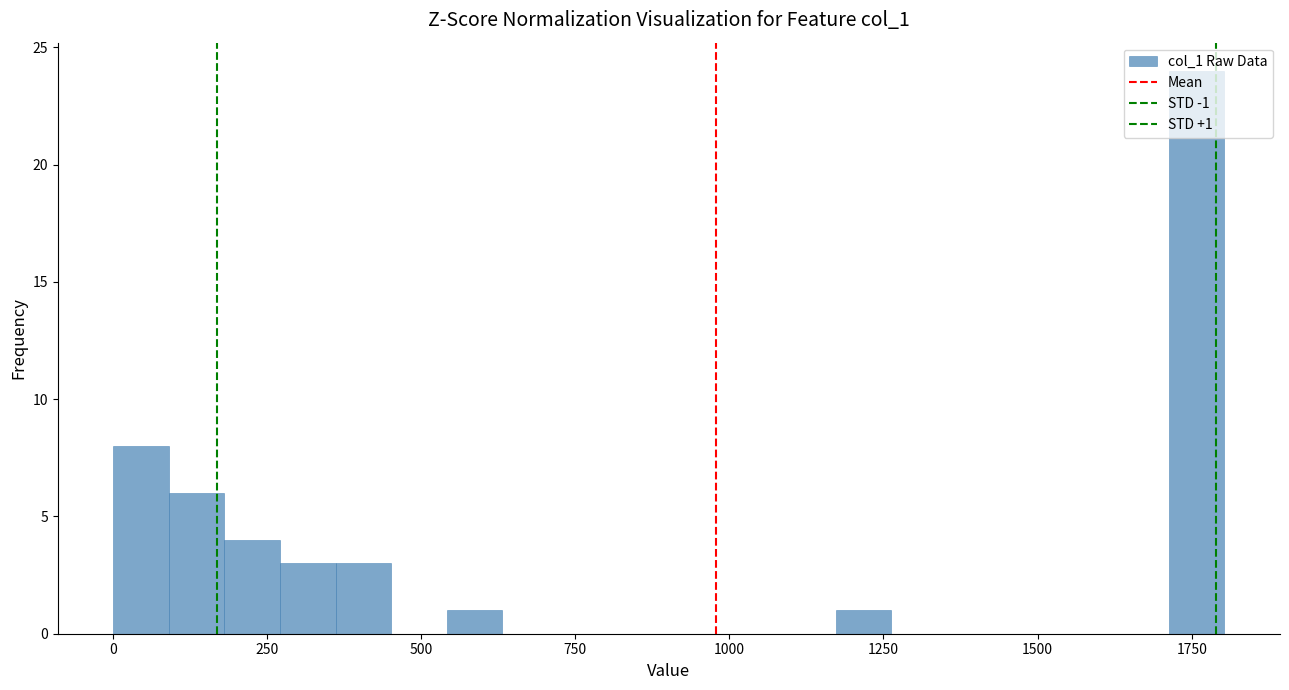

Around what value on the x-axis is the tallest bar? Give the approximate position of its centre, as read against the axis.

1750